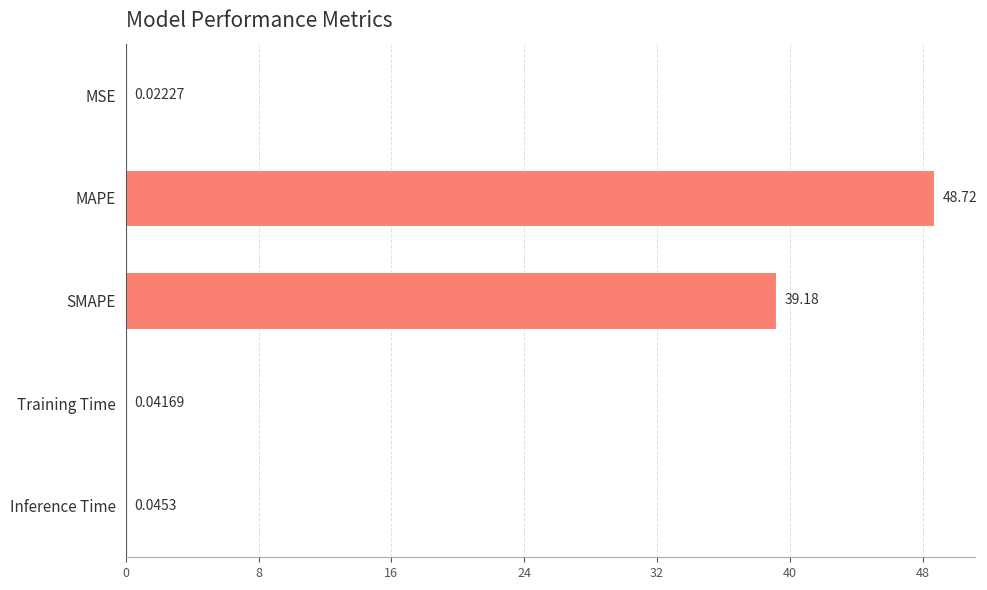

What is the sum of all values?

88.0